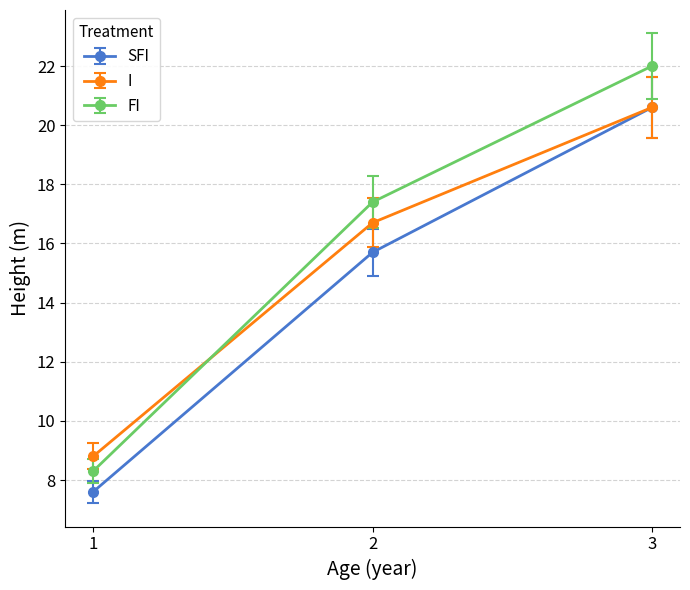

What is the difference between the highest and lowest values at 1?

1.2